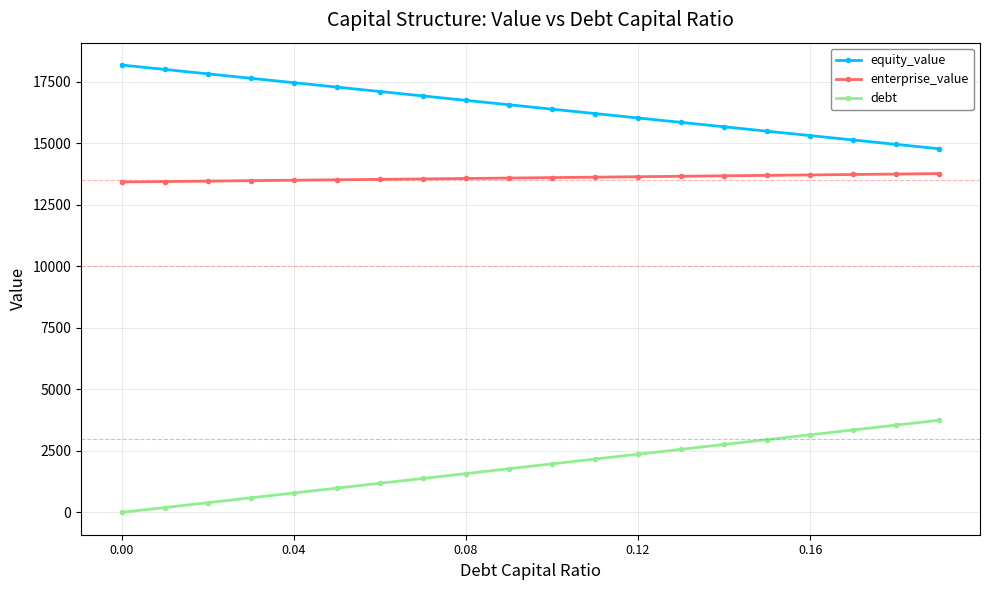

What is the difference between the maximum and minimum values in the equity_value series?

3402.0